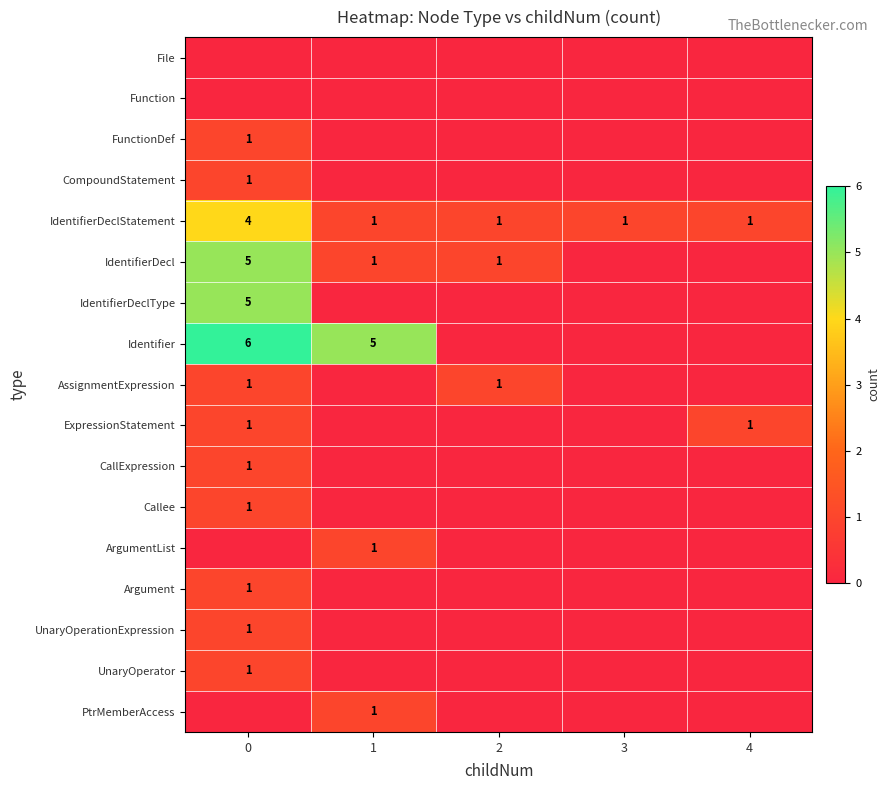

What is the difference between the maximum and second lowest values in the ExpressionStatement series?

1